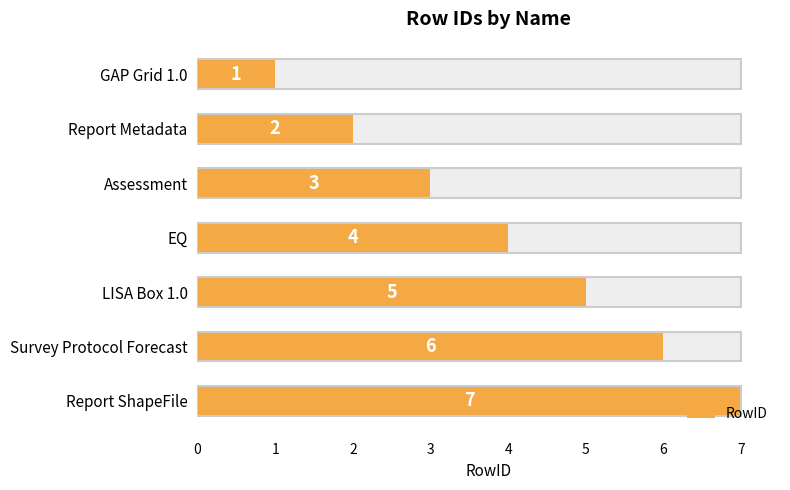

What is the difference between the maximum and minimum values?

6